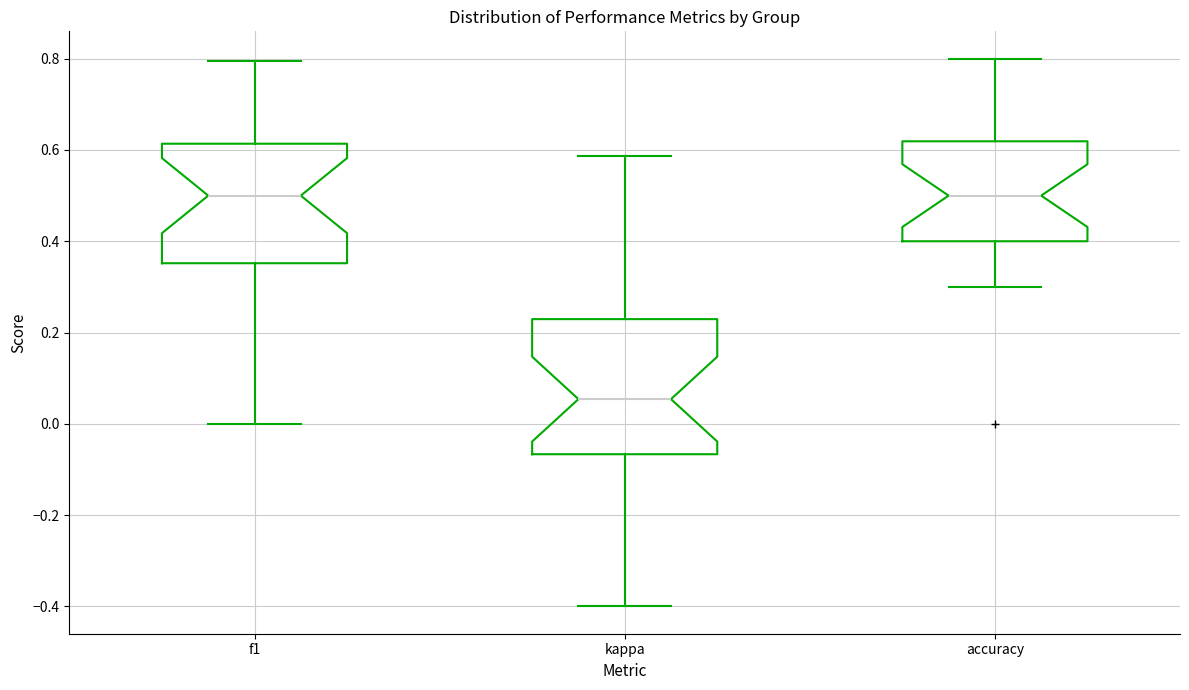

Which box's median line is the lowest?

kappa